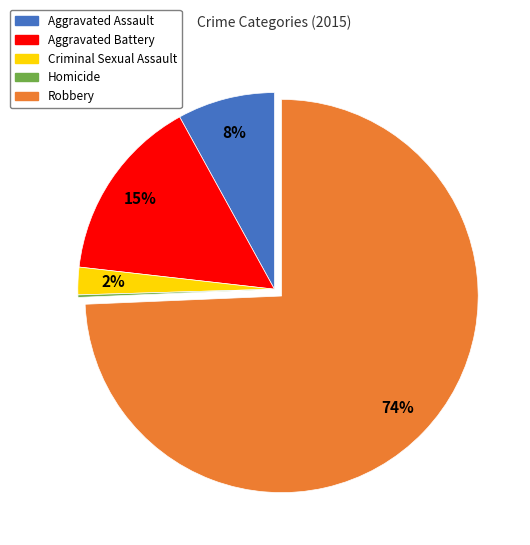

To the nearest percent, what is the average slice percentage?

20%